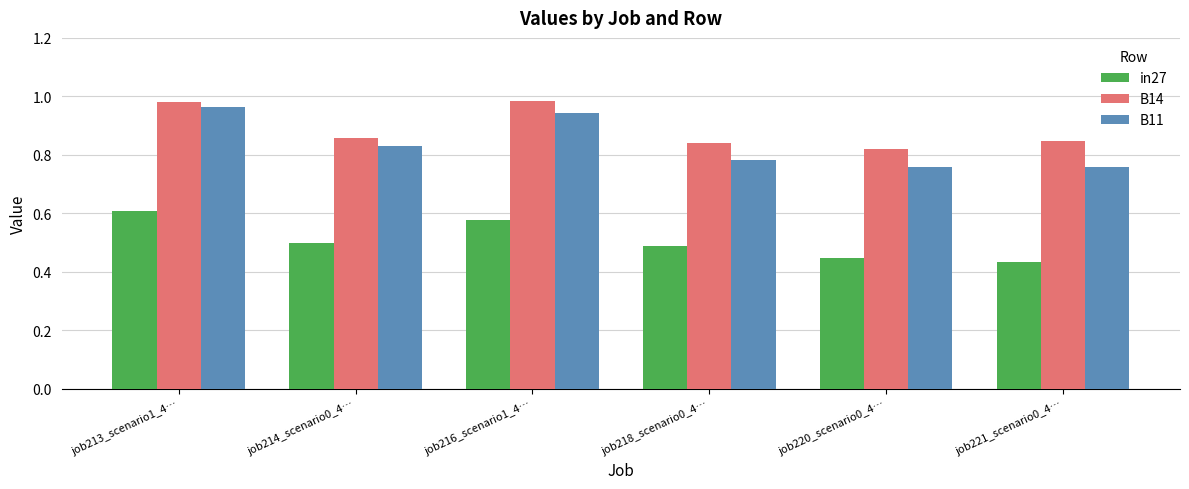

What is the difference between the maximum and minimum values in the in27 series?

0.2